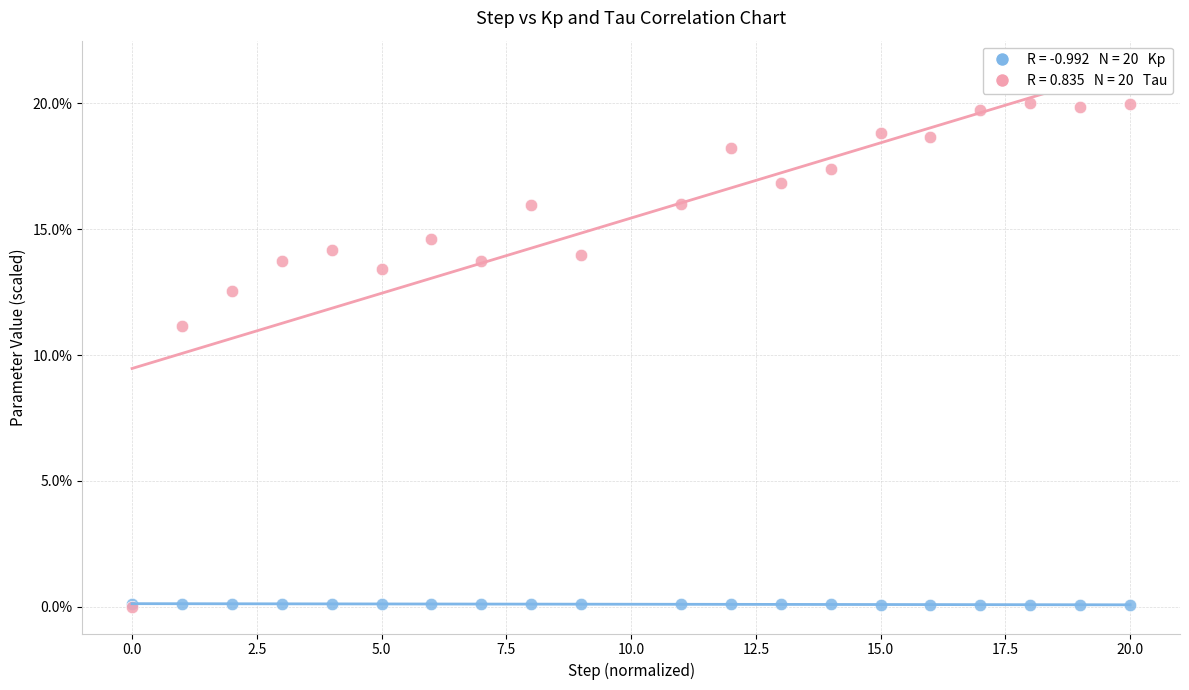

Across all series, what Y value is closest to 10?

11.2